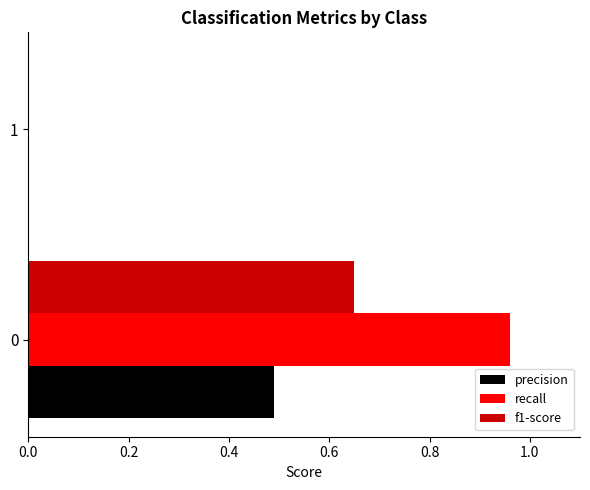

Is it true that precision equals 0.8 at 0?

False